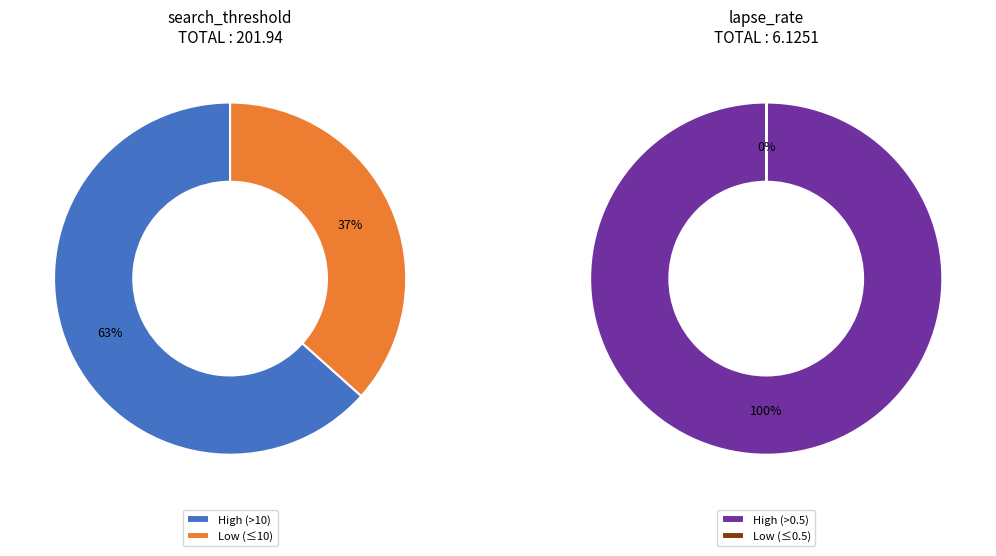

Do 5 and 11 together represent more than half of the pie?

No